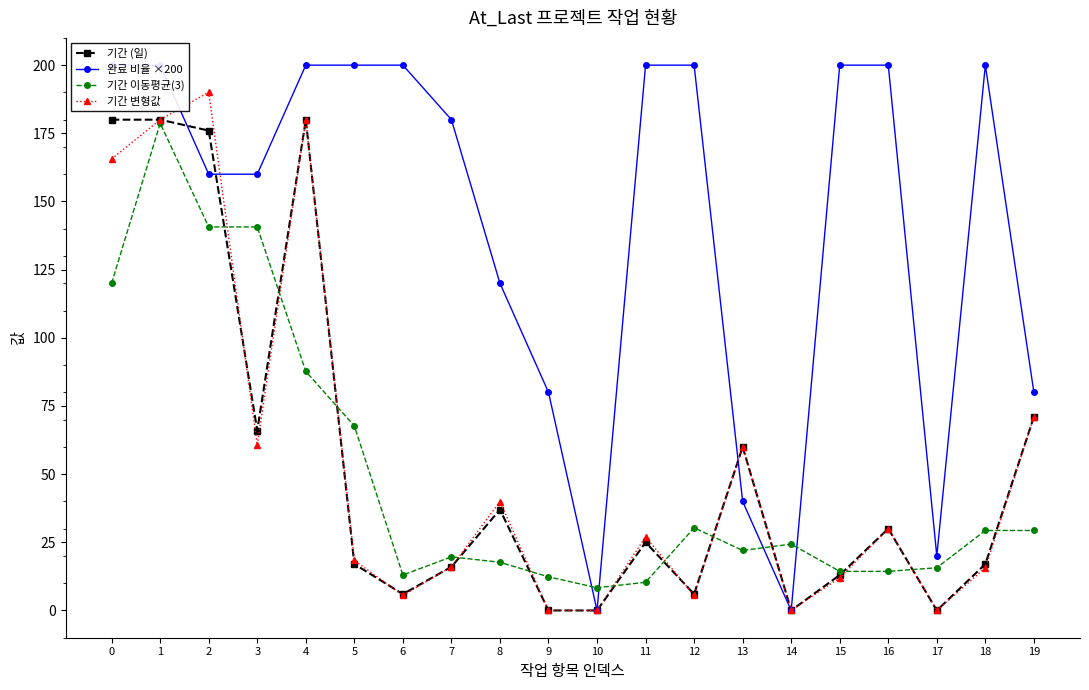

What is the difference between the 기간 (일) values at 7 and 16?

14.0